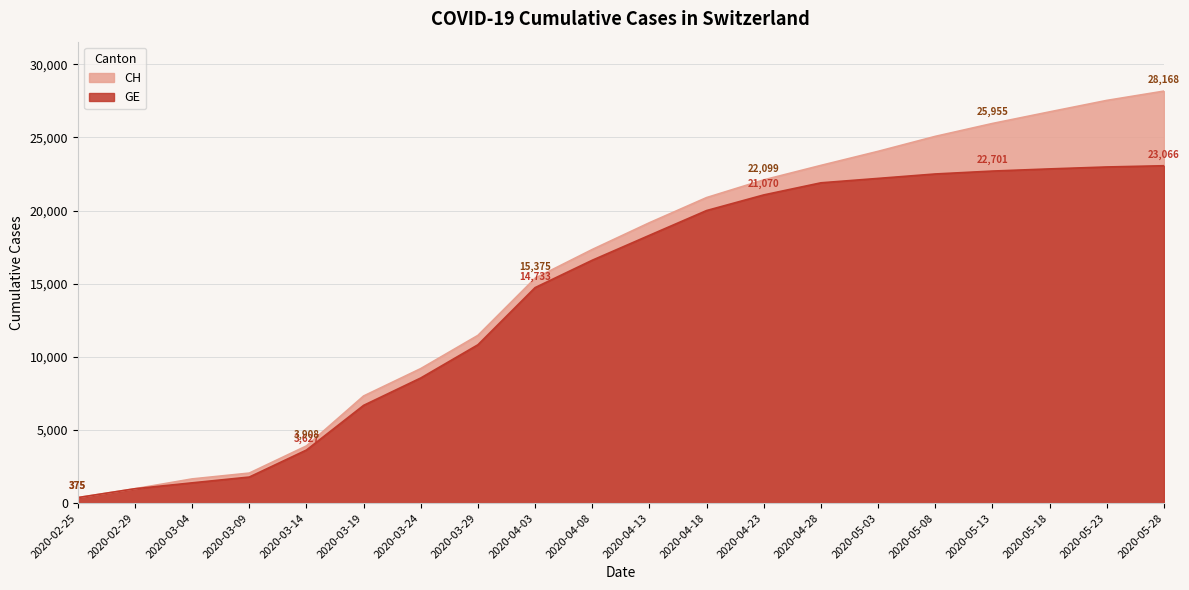

What is the sum of all CH values?

312441